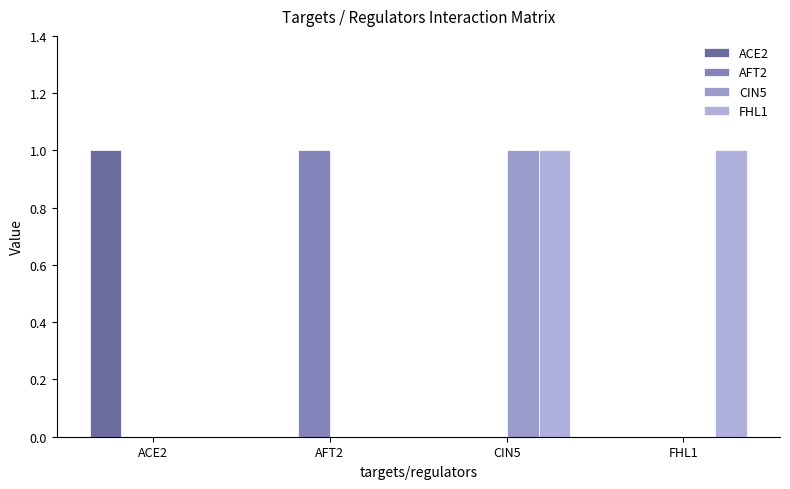

What position from the left is ACE2?

1